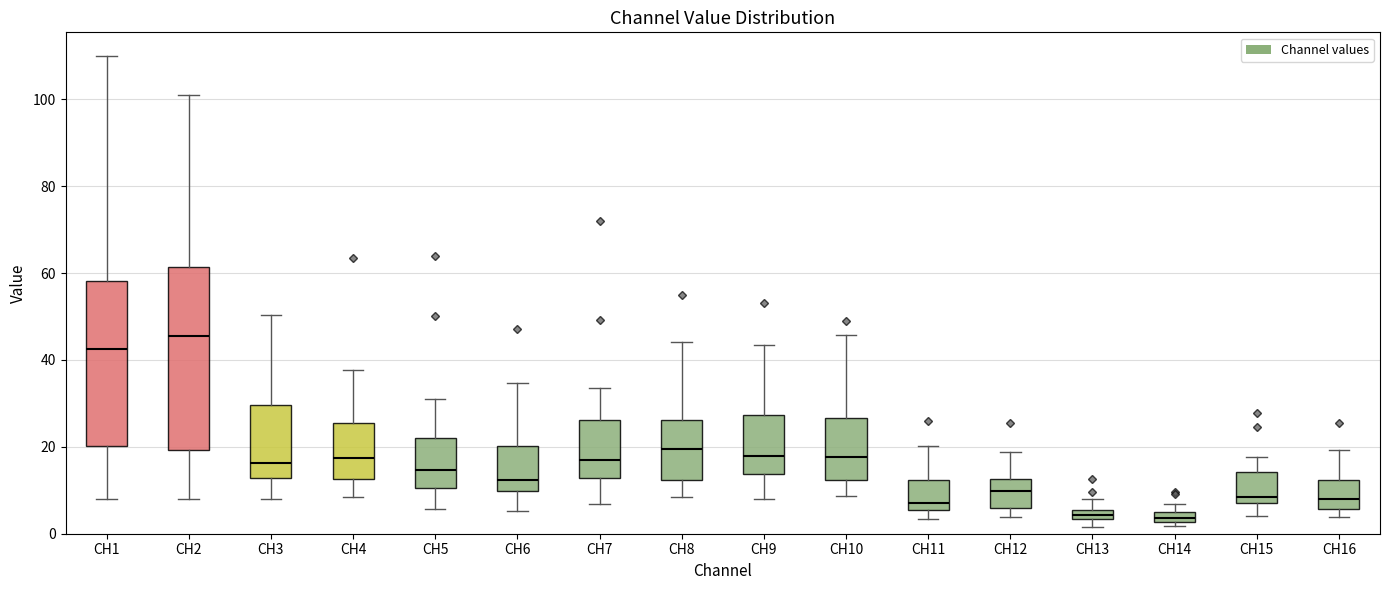

Where does the upper whisker of the box for CH8 end on the y-axis? The values are not printed on the chart, so give them approximately, as read against the axis.

44